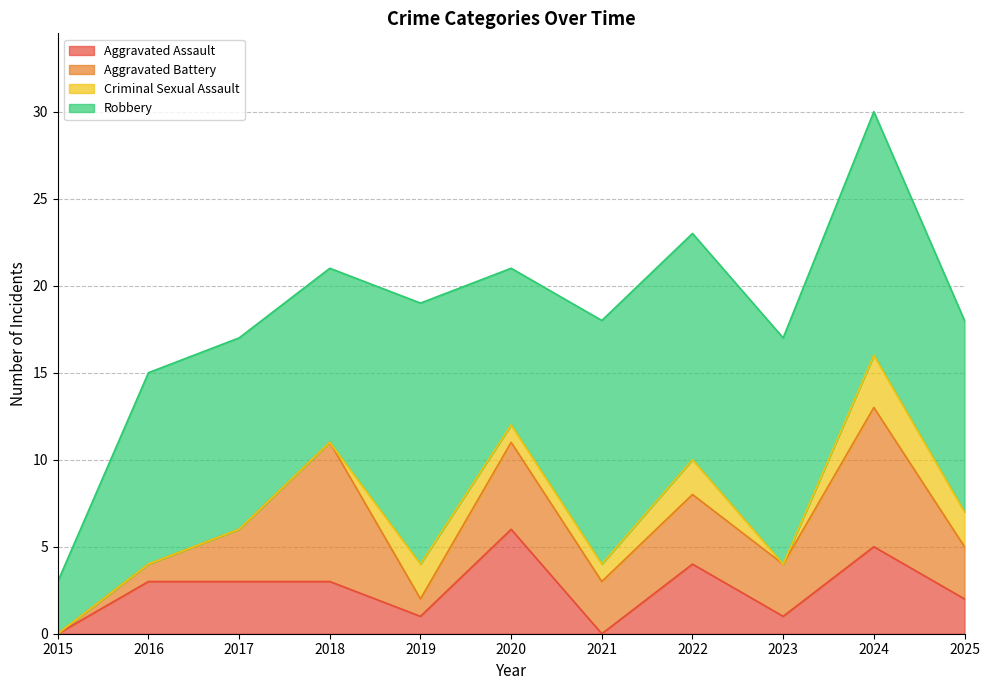

At which category is the sum across all series the highest?

2024